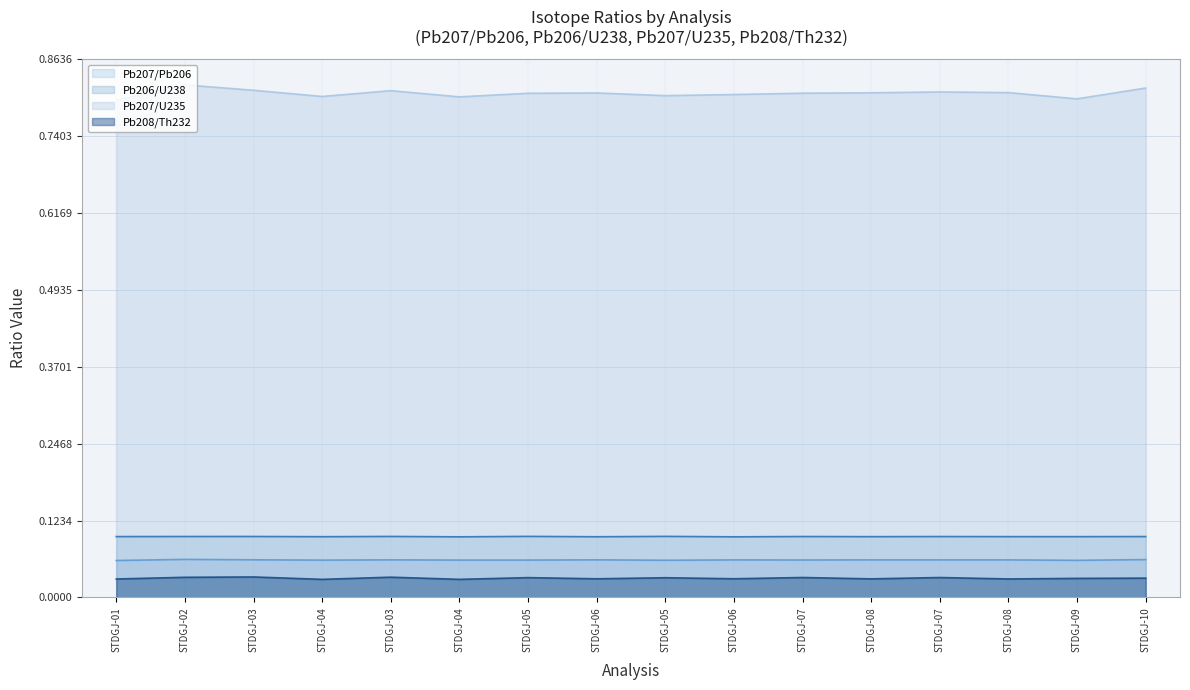

What is the sum of the Pb208/Th232 values at STDGJ-04 and STDGJ-06?

0.1